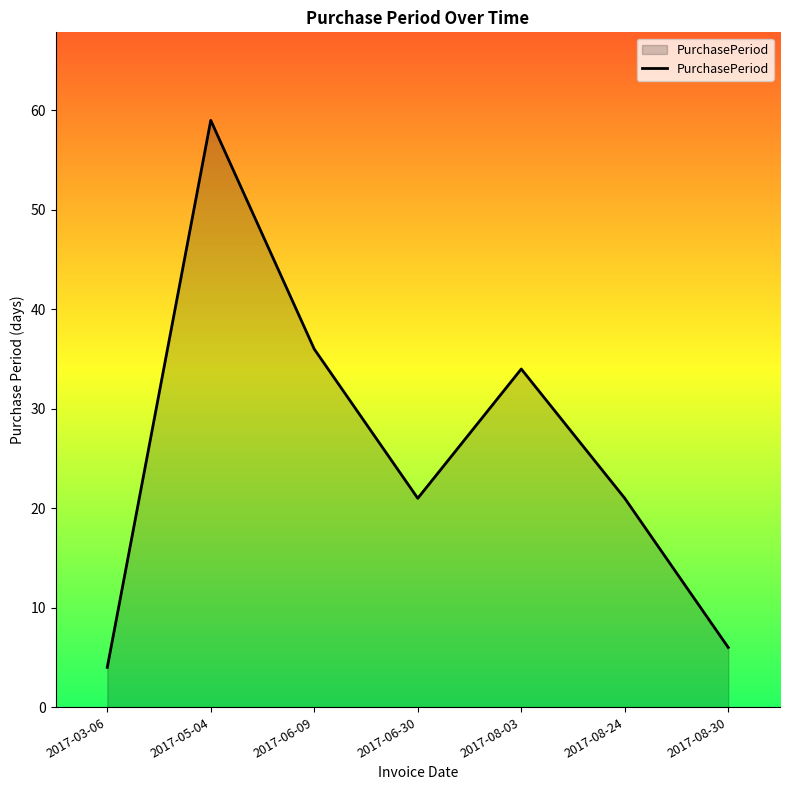

Which label corresponds to the smallest value in the chart?

2017-03-06